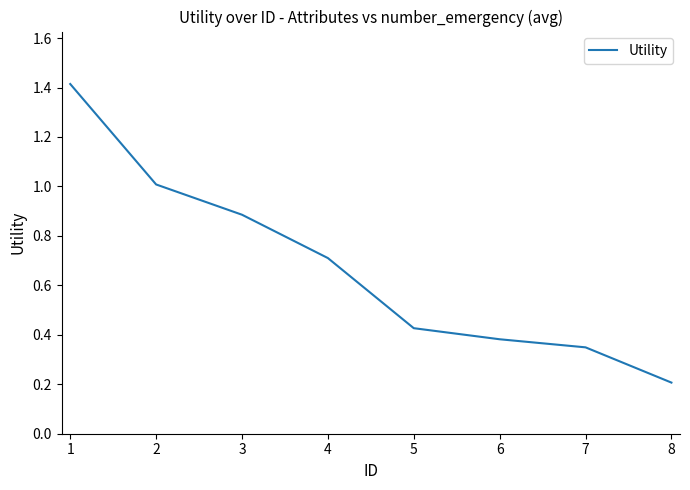

What is the sum of the values at 5 and 2?

1.4